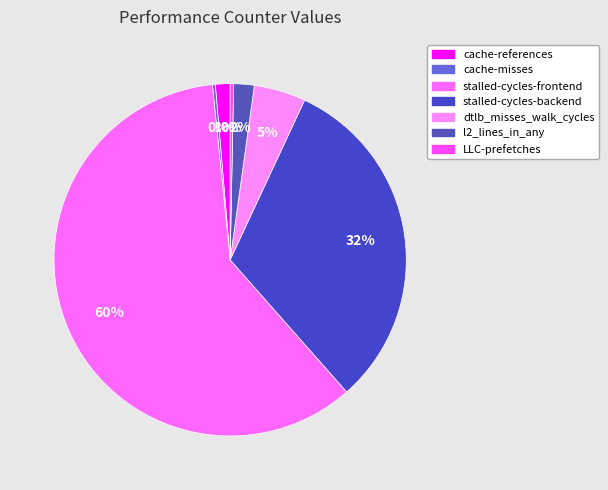

Which slice is the largest?

stalled-cycles-frontend